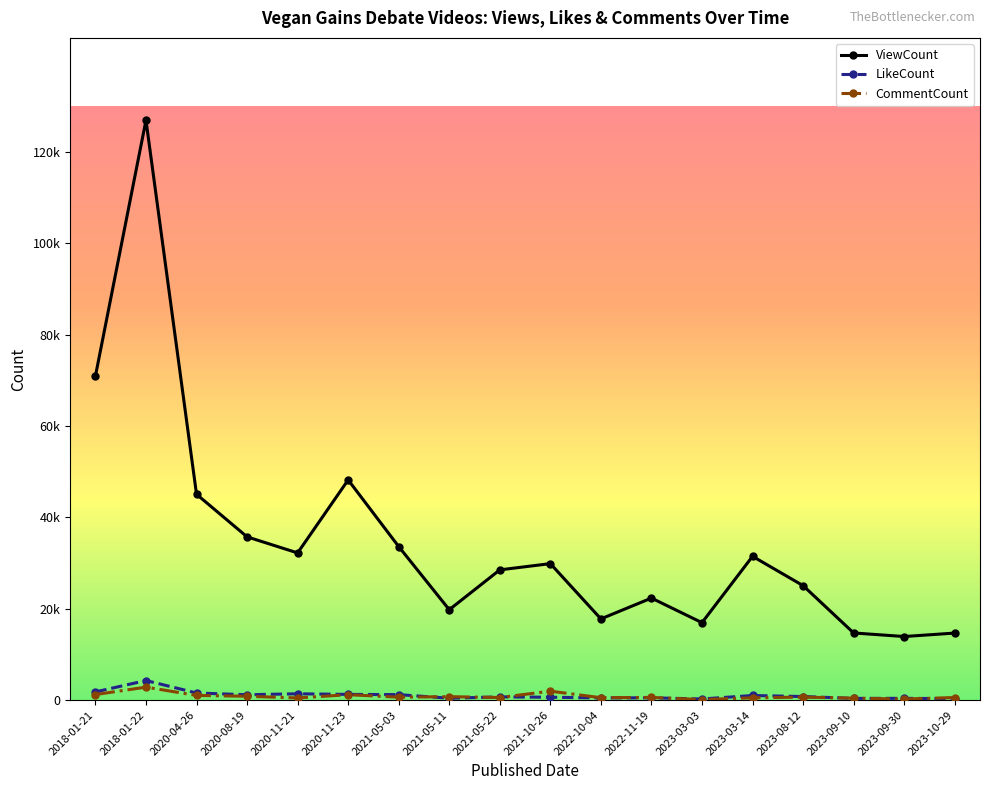

What are all the series names shown in the legend?

ViewCount, LikeCount, CommentCount